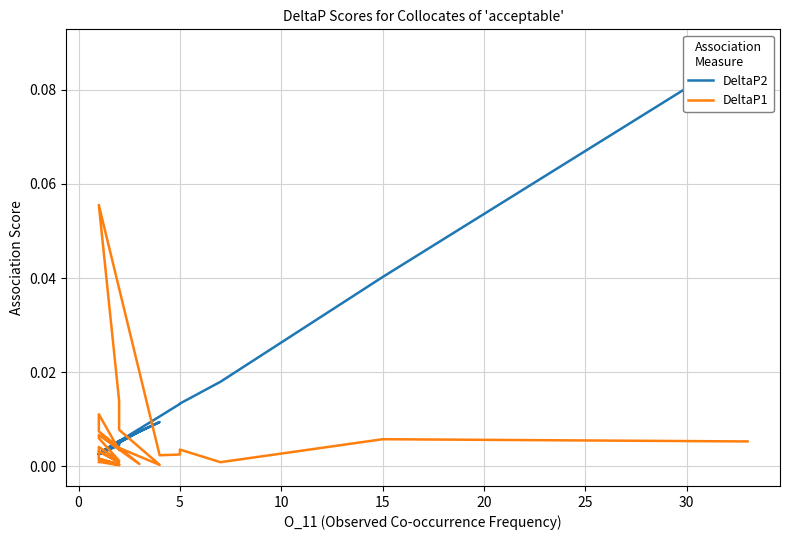

Is the value of DeltaP1 at 35 greater than the value of DeltaP2 at 15?

No